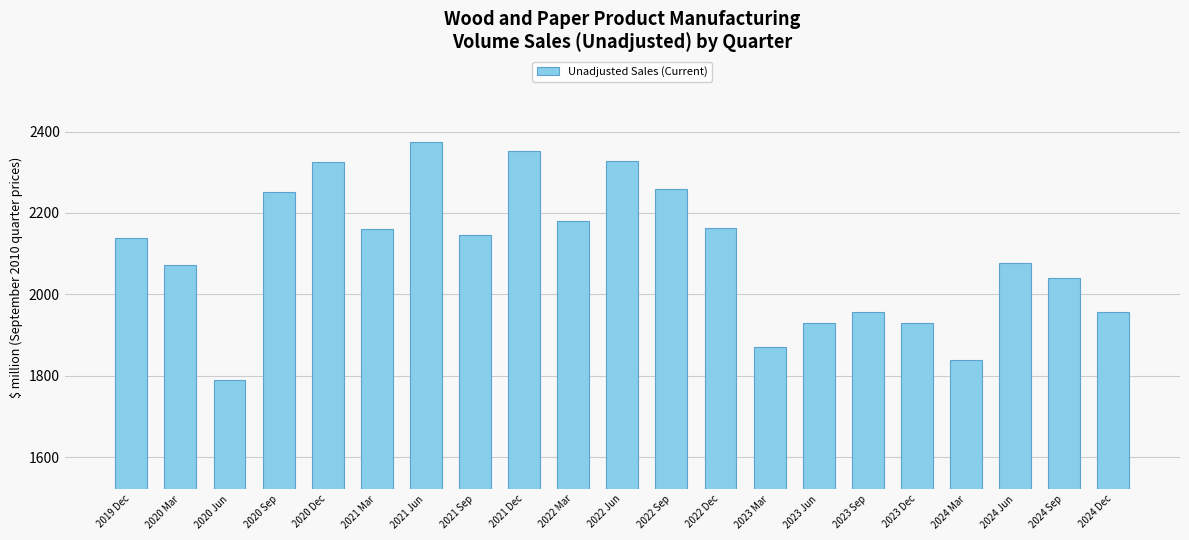

Read the value at 2023 Dec.

1930